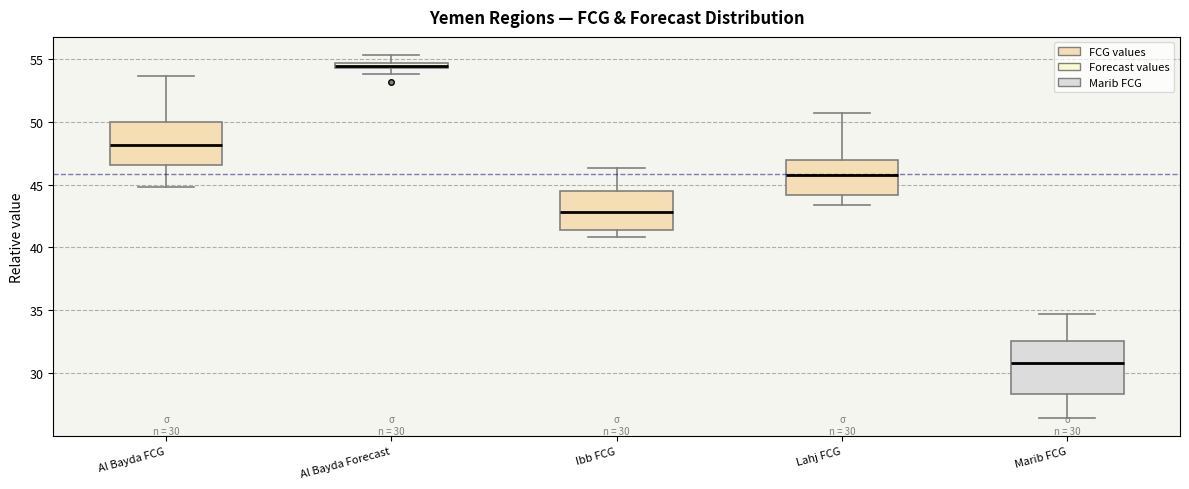

Which box is the tallest, from its lower edge to its upper edge?

Marib FCG